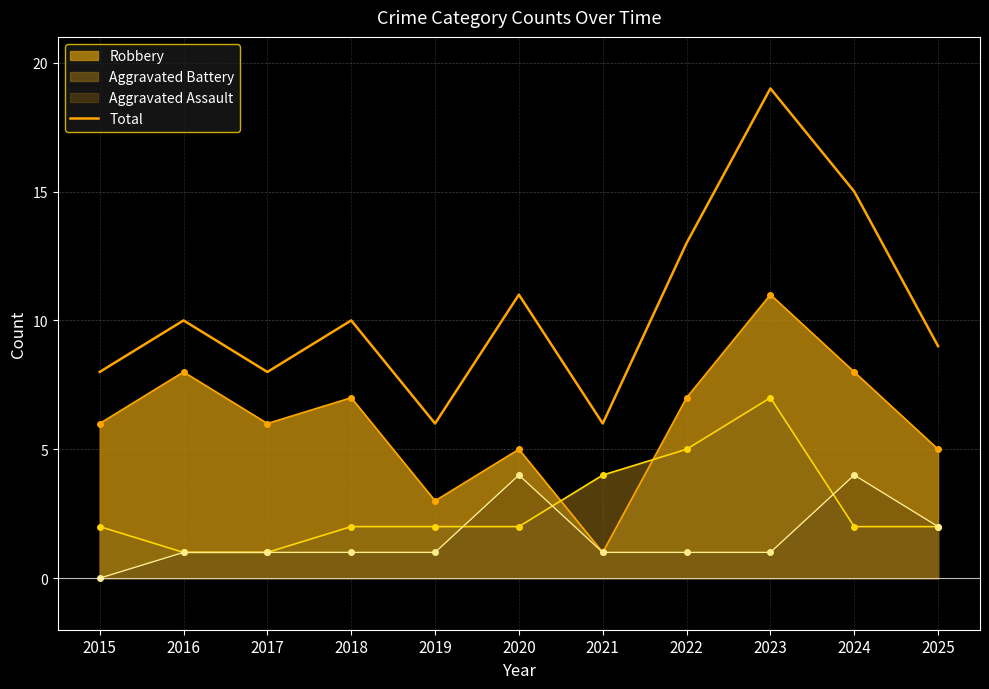

How many values exceed 10?

4